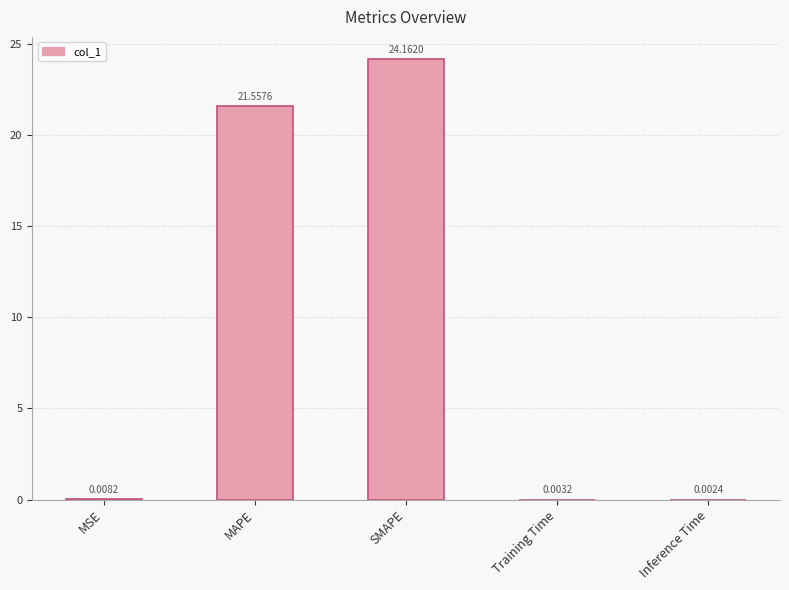

What is the average value?

9.1